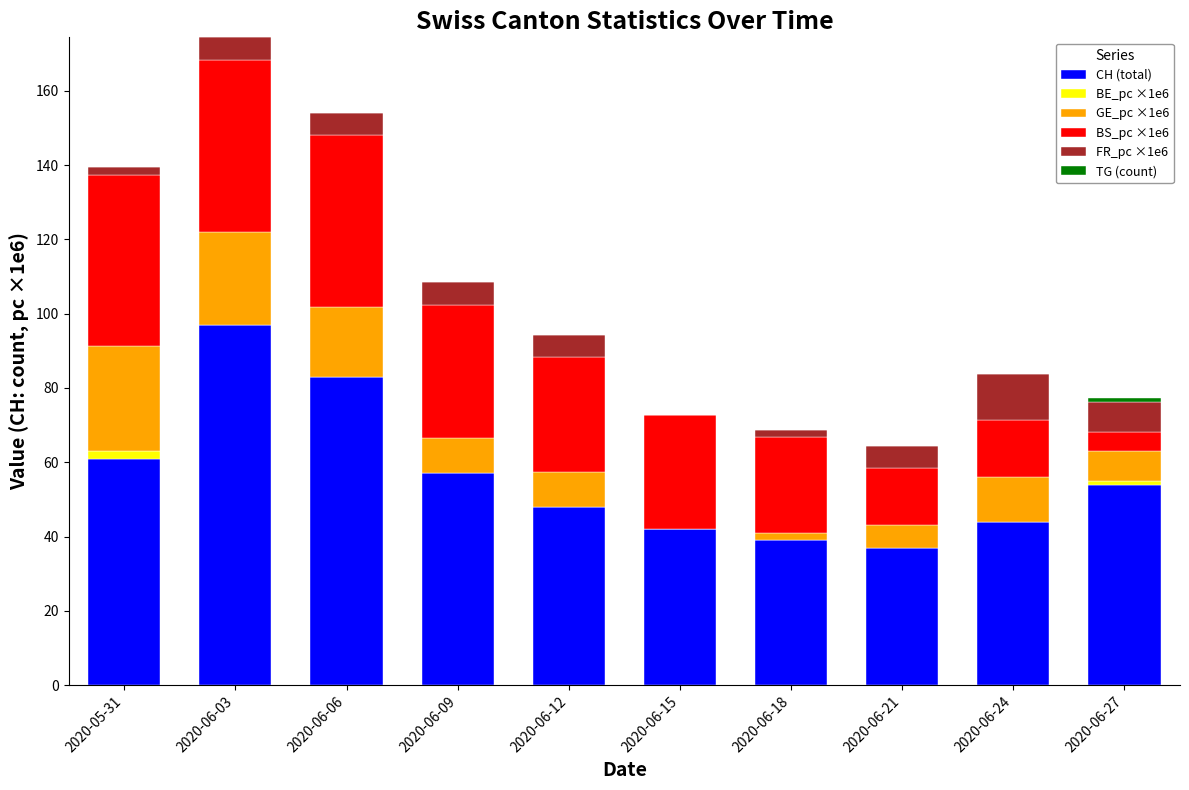

At which label does CH (total) reach its peak?

2020-06-03